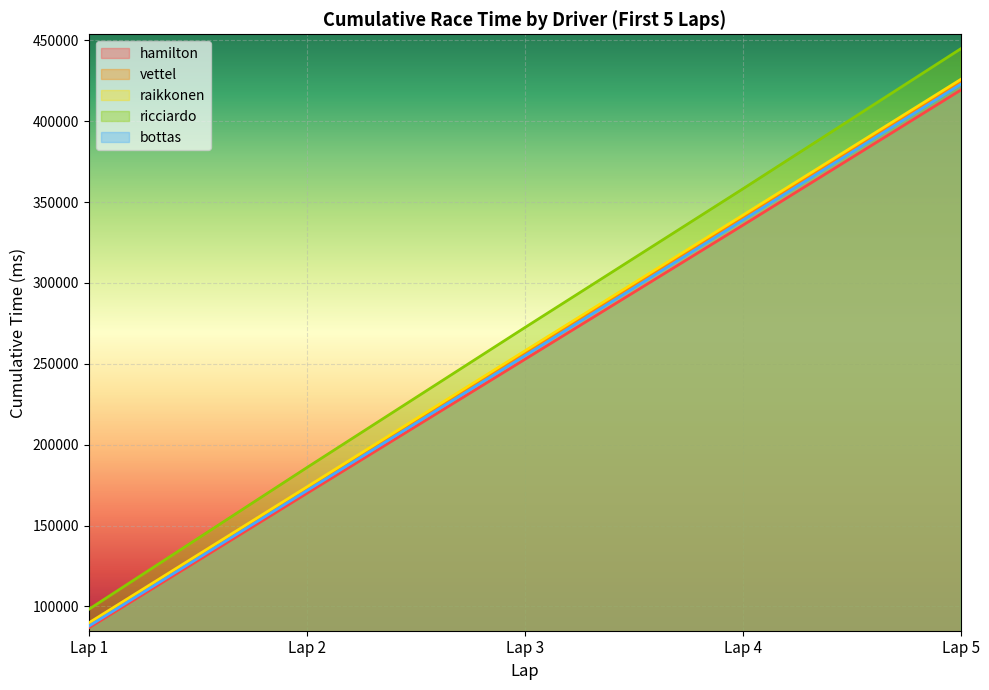

What is the smallest value displayed?

86705